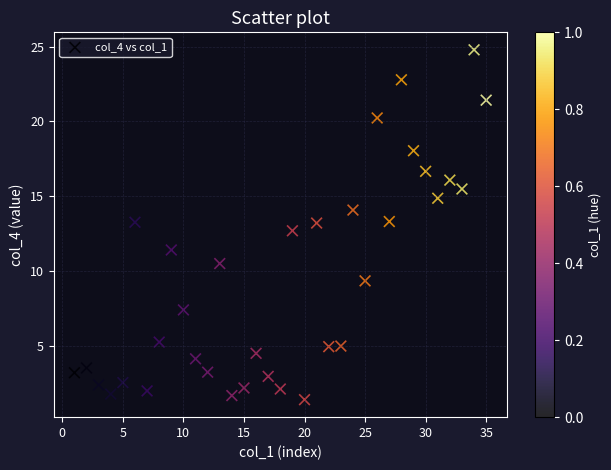

What is the range of Y values (max minus min)?

23.4